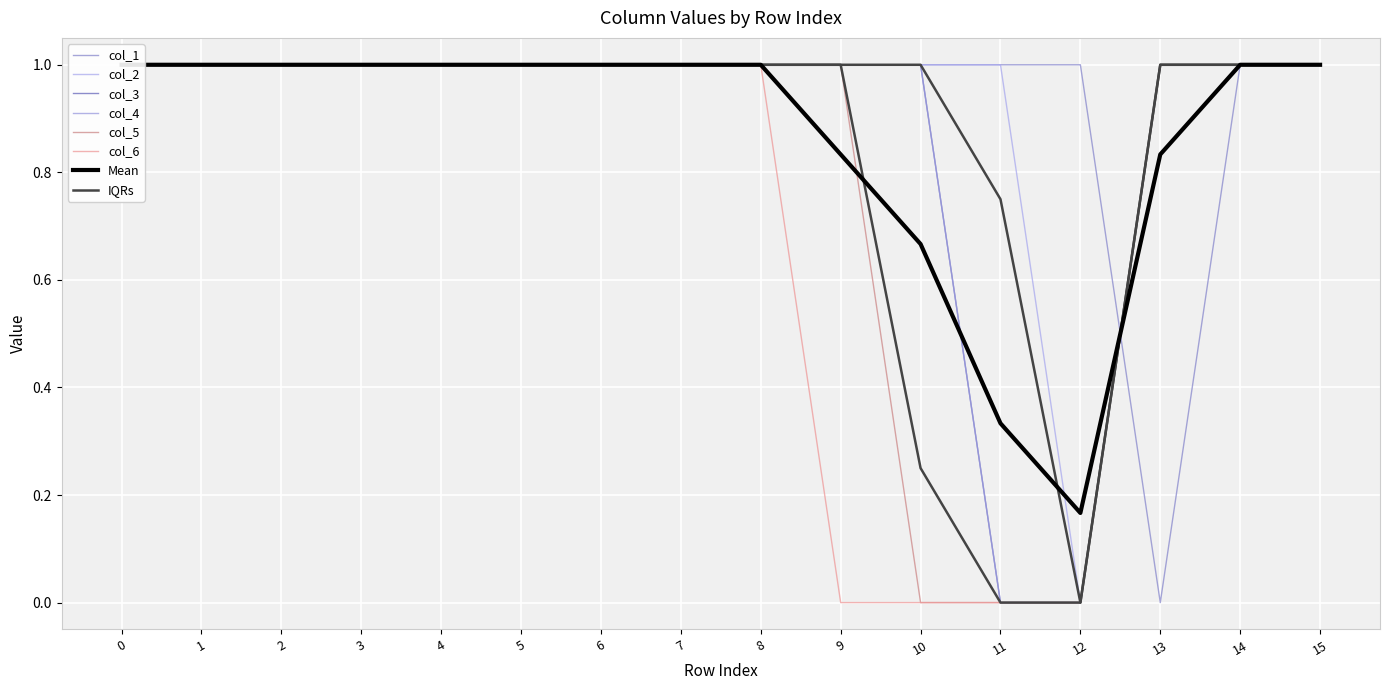

Is this an area chart (filled region under the line)?

No